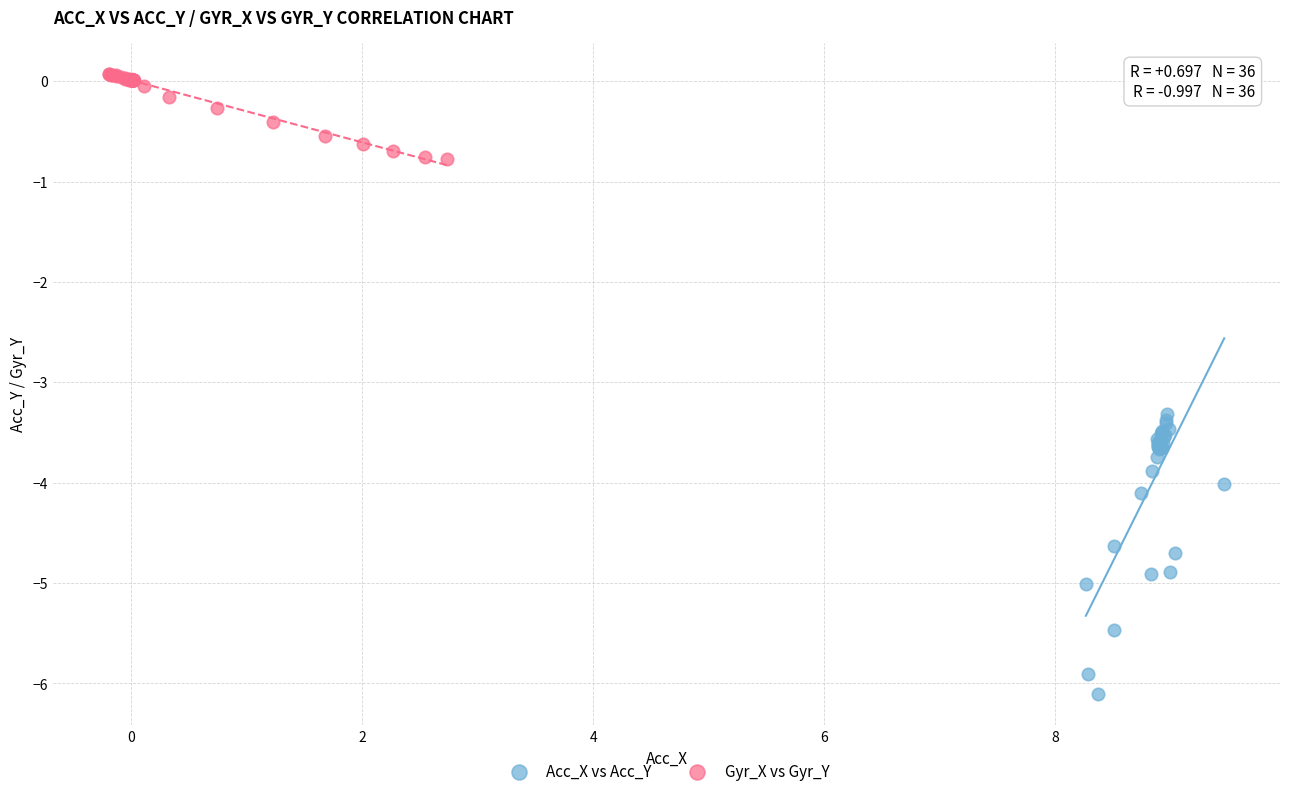

What are all the series names shown in the legend?

Acc_X vs Acc_Y, Gyr_X vs Gyr_Y